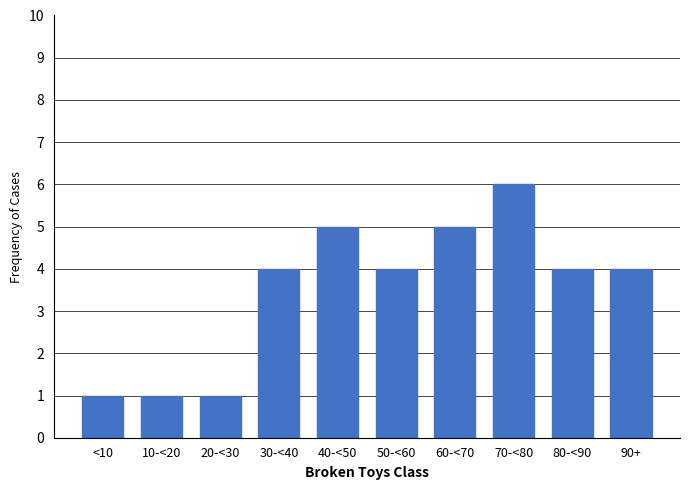

Reading left to right, what are all the values shown in this chart?

<10=1	10-<20=1	20-<30=1	30-<40=4	40-<50=5	50-<60=4	60-<70=5	70-<80=6	80-<90=4	90+=4